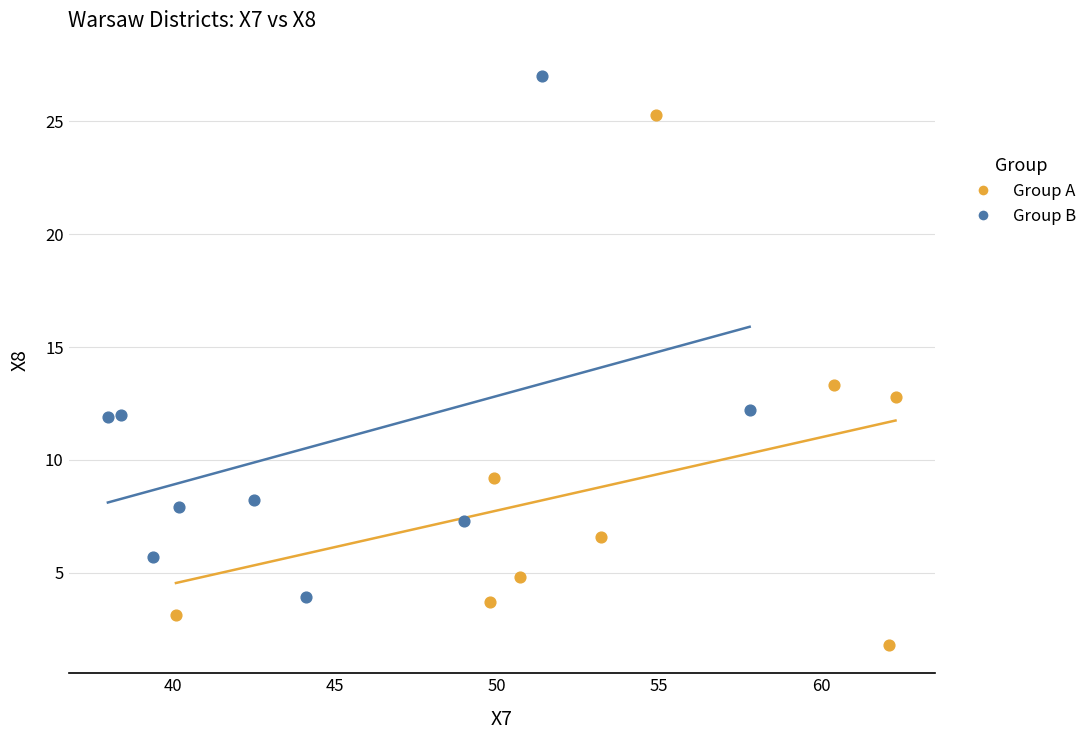

Which series contains the lowest Y value?

Group A